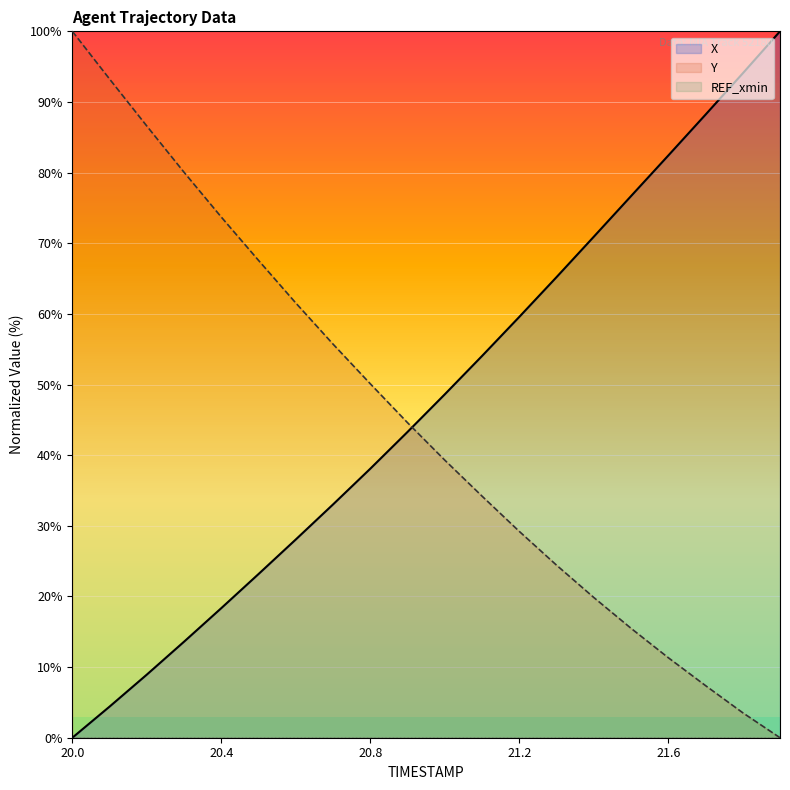

True or false: REF_xmin has more than 1 points higher than both neighbors.

False